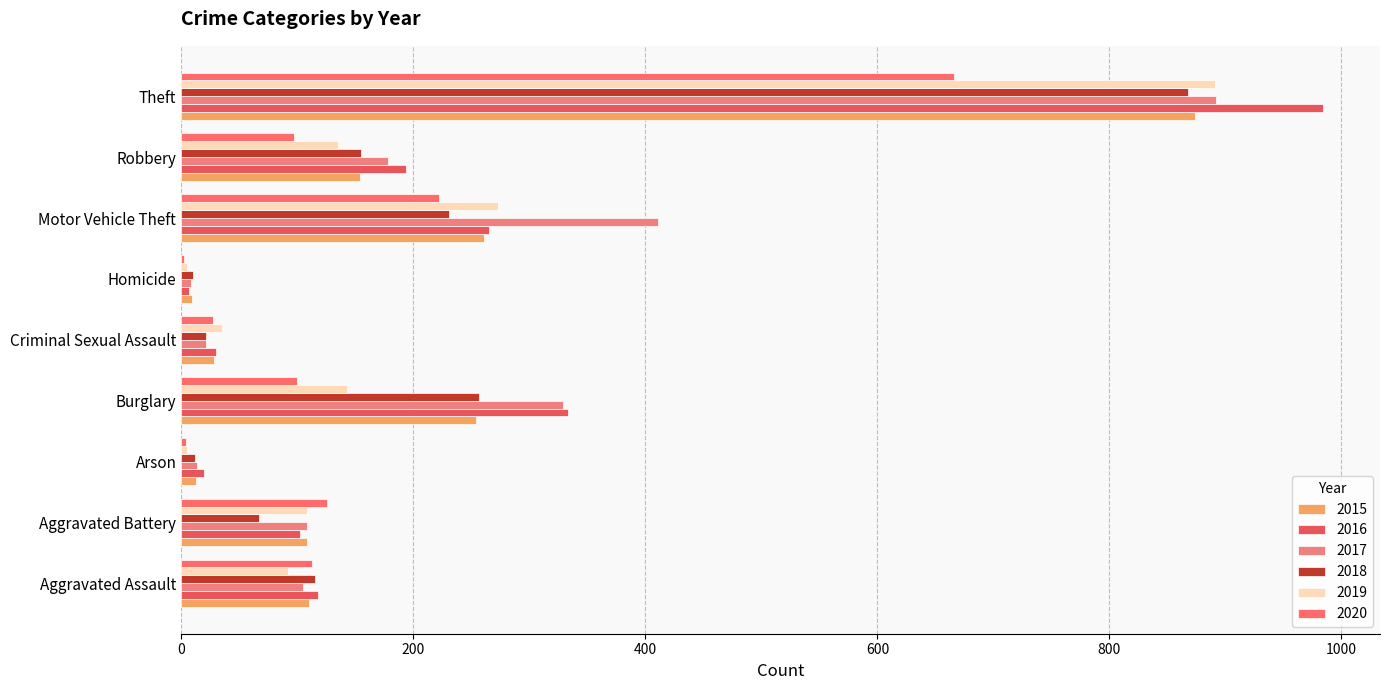

The 2016 series shows 538 at Theft. True or false?

False